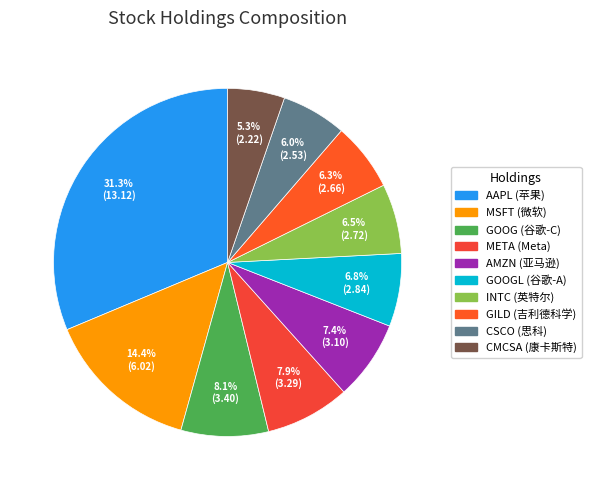

How many slices are in this pie chart?

10